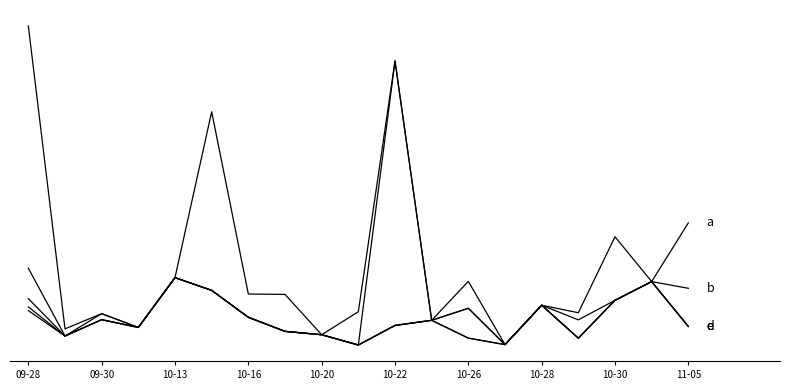

Does the chart have visible grid lines?

No